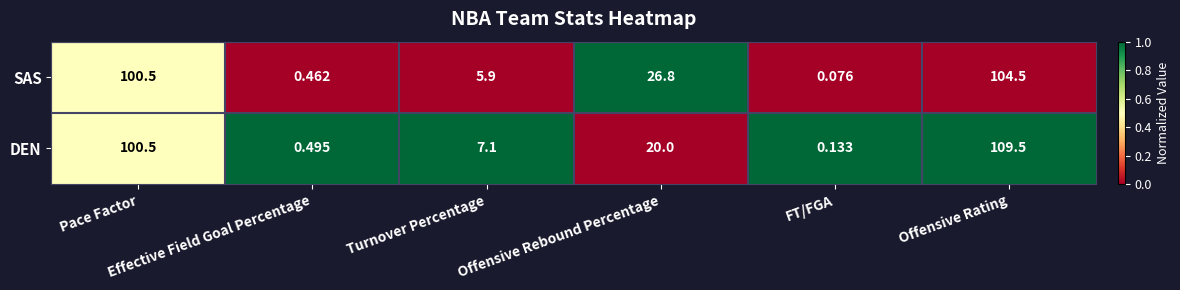

Which series has the largest total across all categories?

SAS